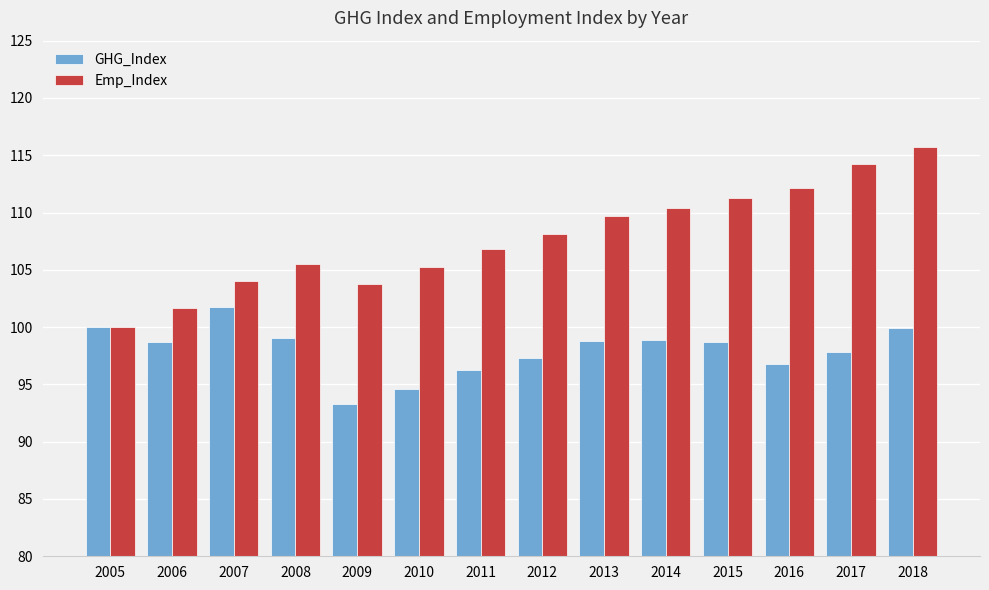

What is the difference between the second highest and minimum values in the Emp_Index series?

14.2